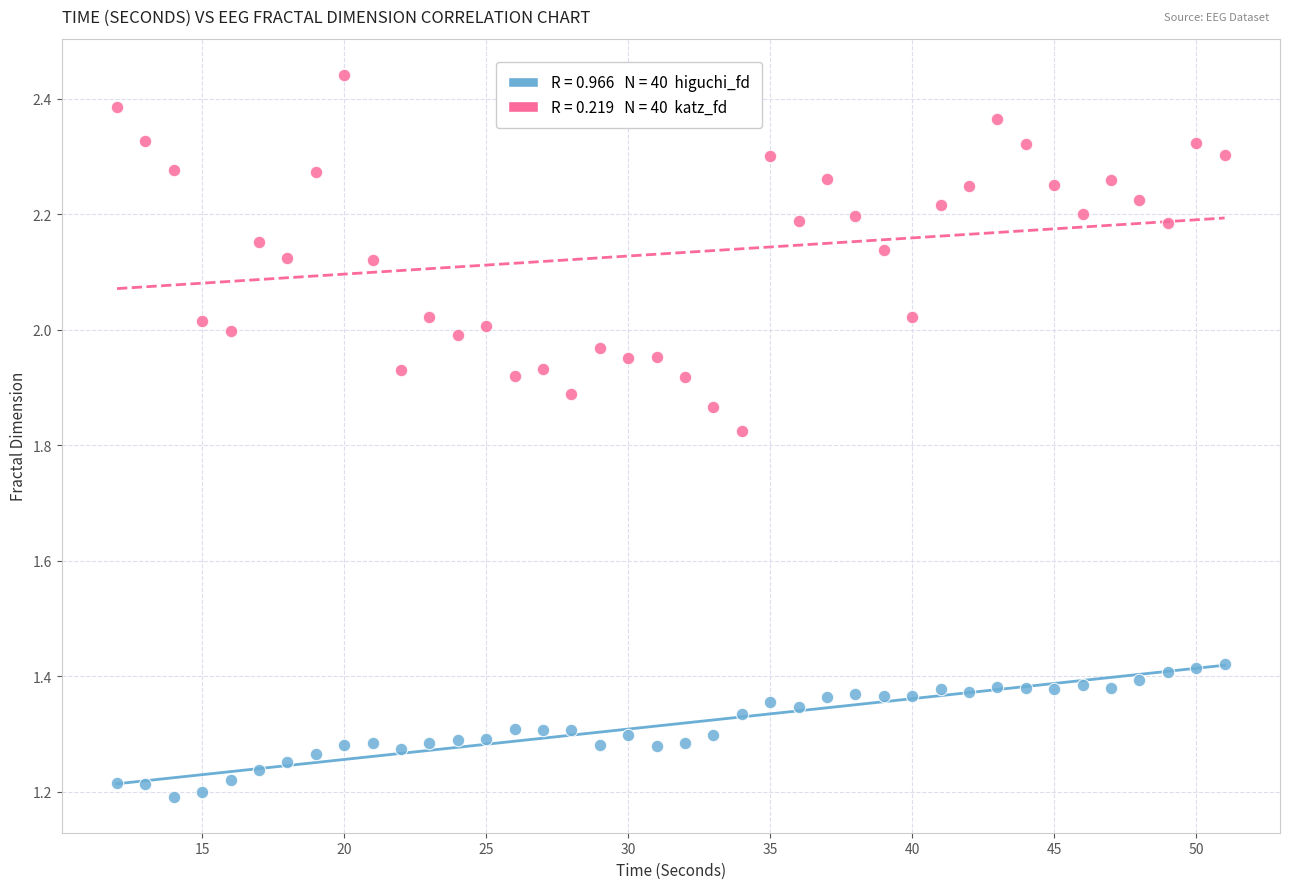

How many points are shown in the scatter plot?

80